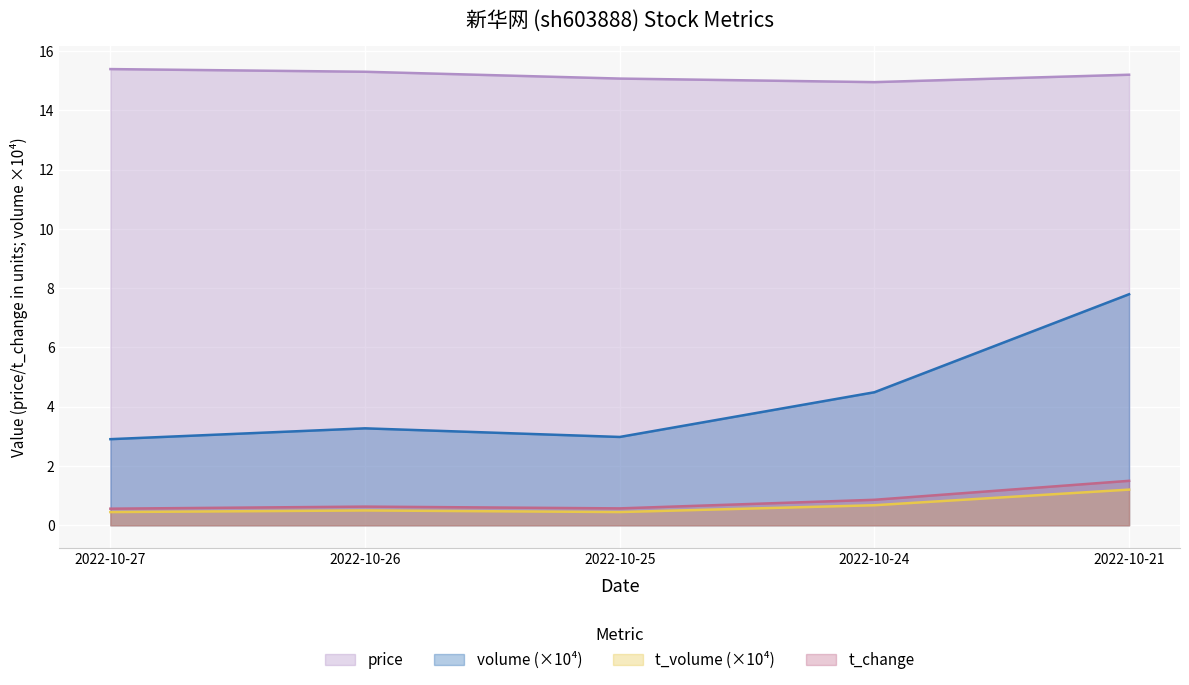

Does the chart display data point markers on the line(s)?

No